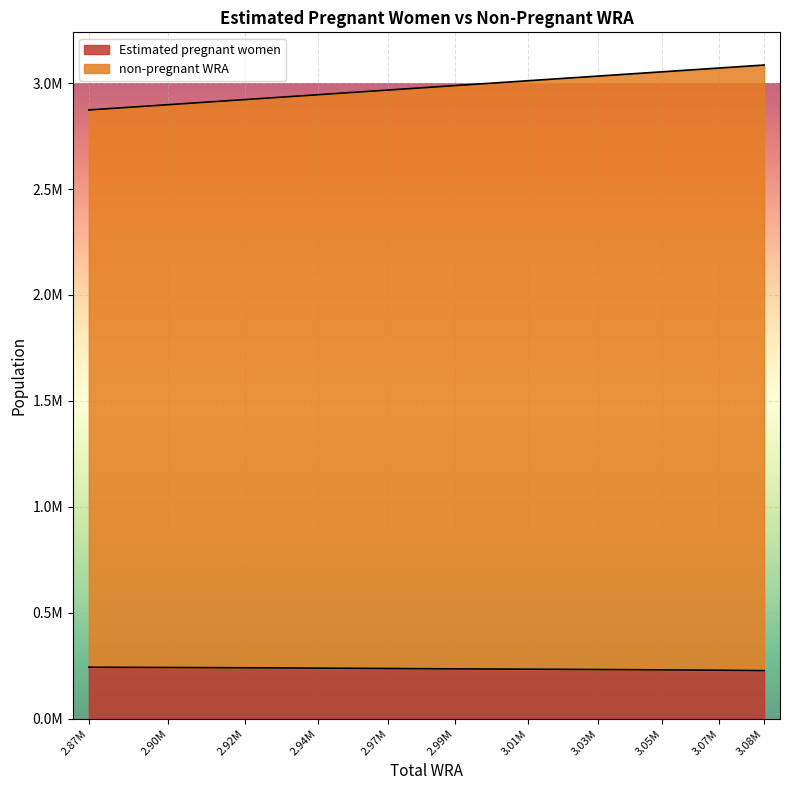

Is the value of Estimated pregnant women at 2.92M greater than the value of non-pregnant WRA at 2.90M?

No